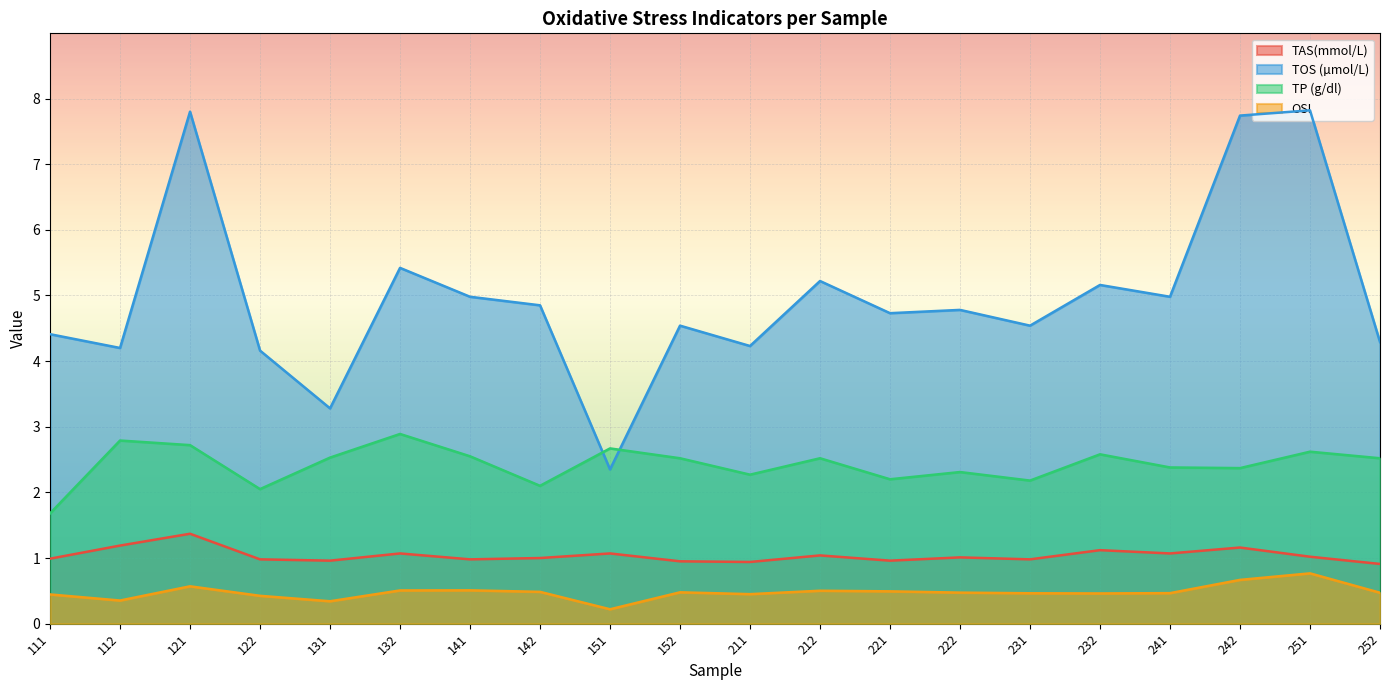

Does the chart display data point markers on the line(s)?

No